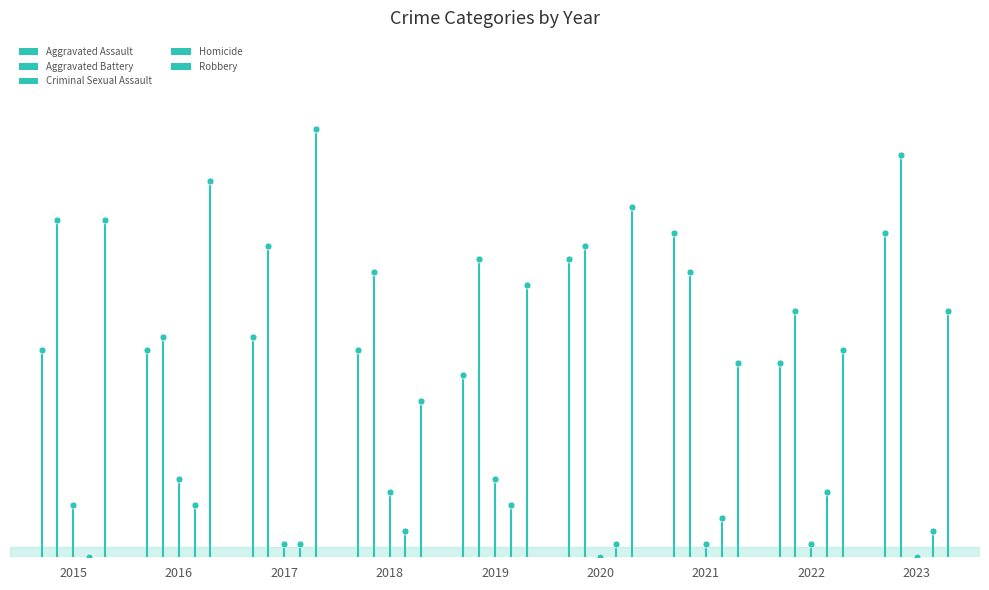

What is the value of the Robbery bar at the 4th from the left?

12